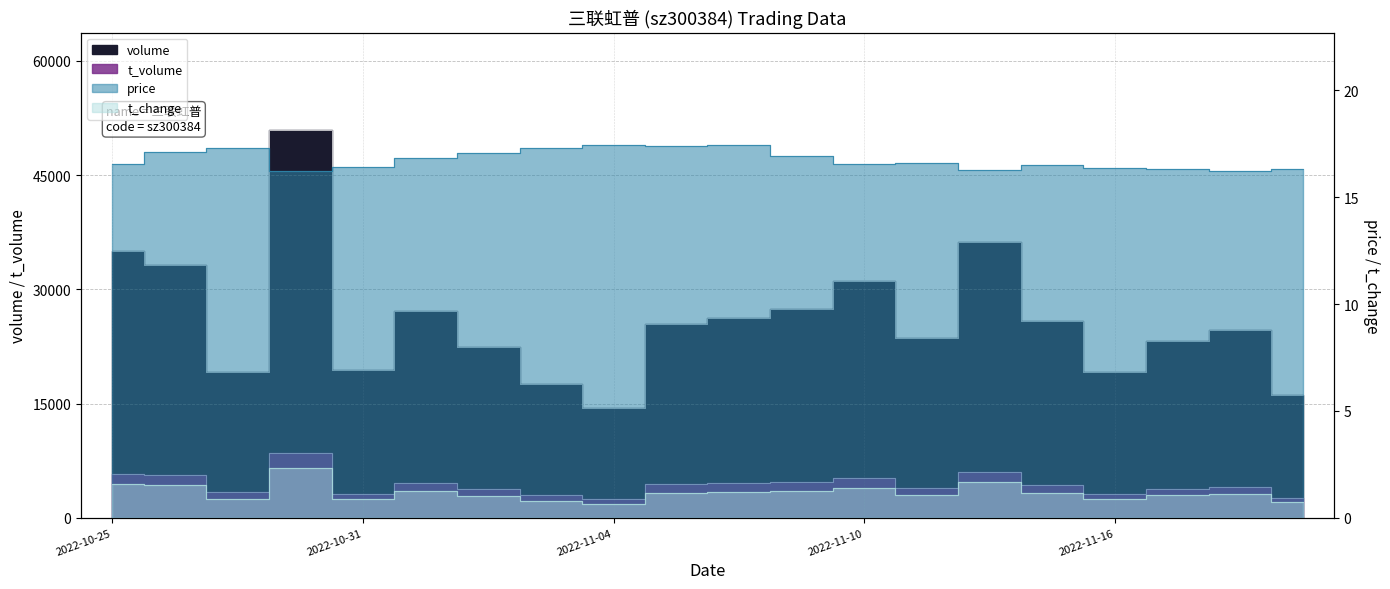

What value does the t_change series have at 2022-11-21?

0.7